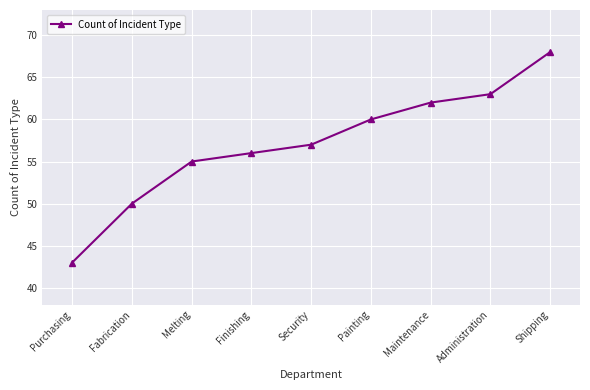

How many values are below 57?

4